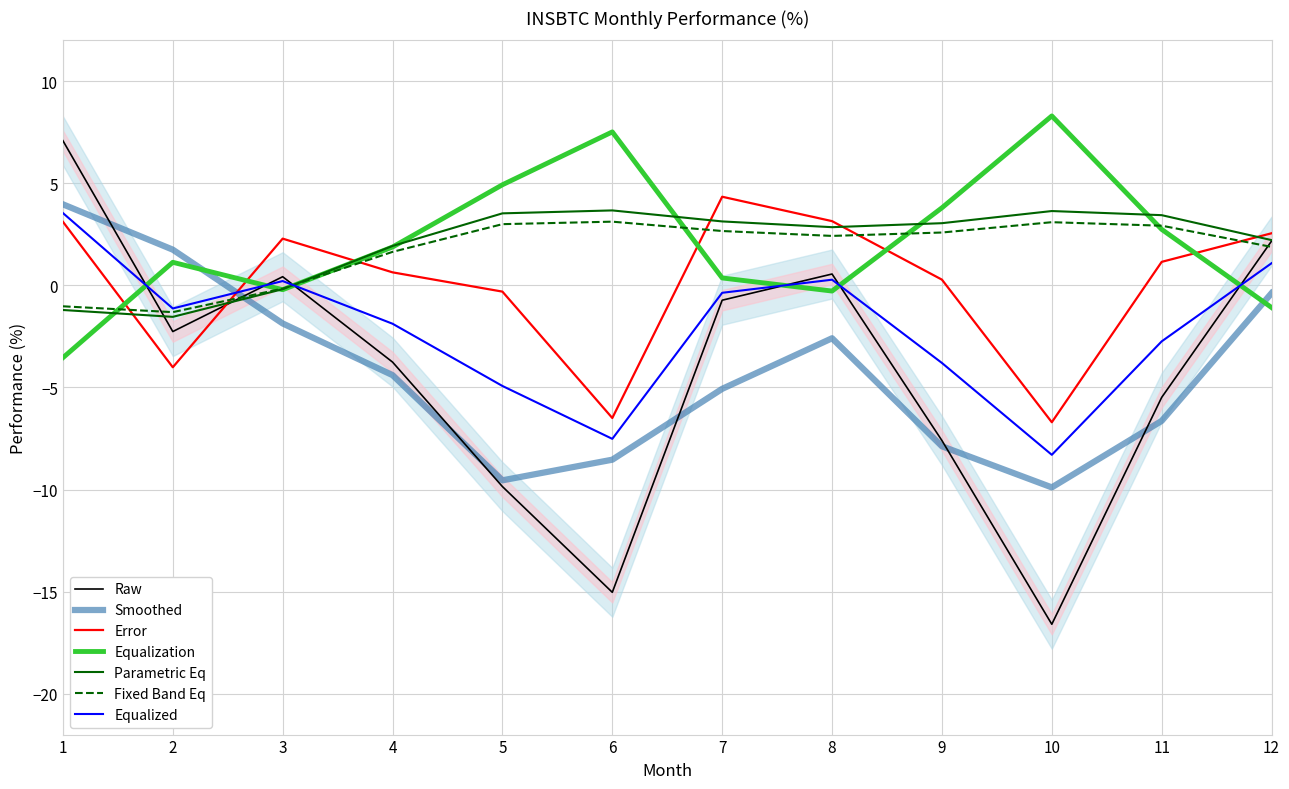

How many distinct data groups are displayed?

1